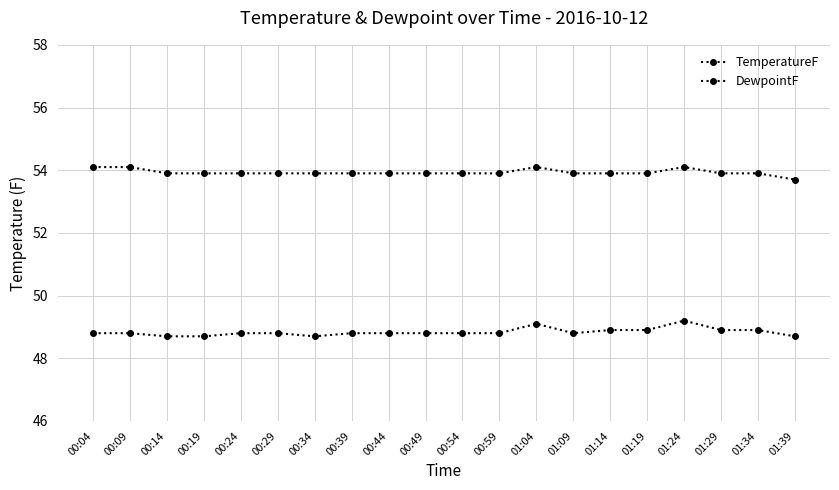

Does the chart have visible grid lines?

Yes